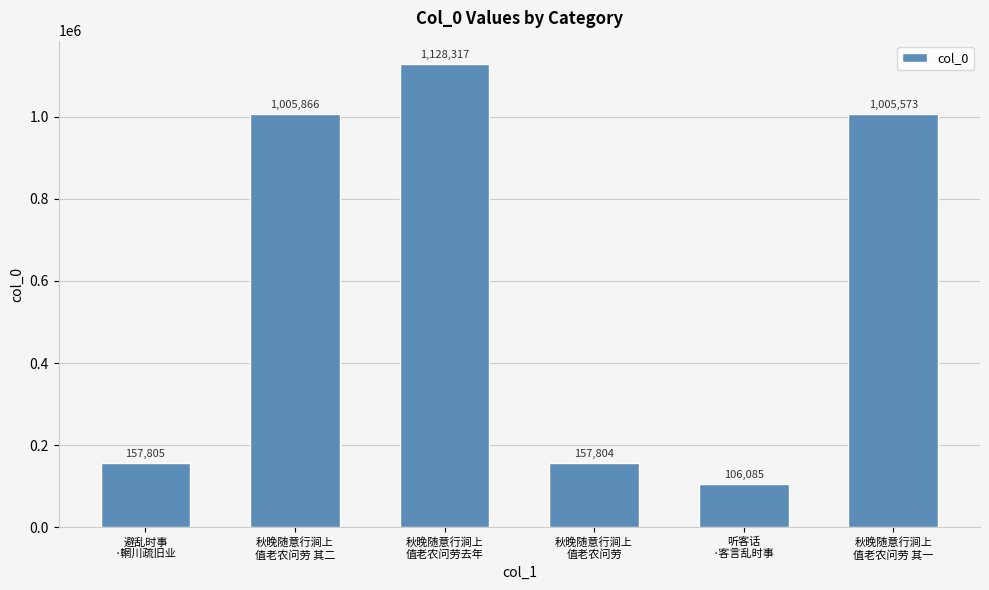

Does the chart contain stacked bars?

No